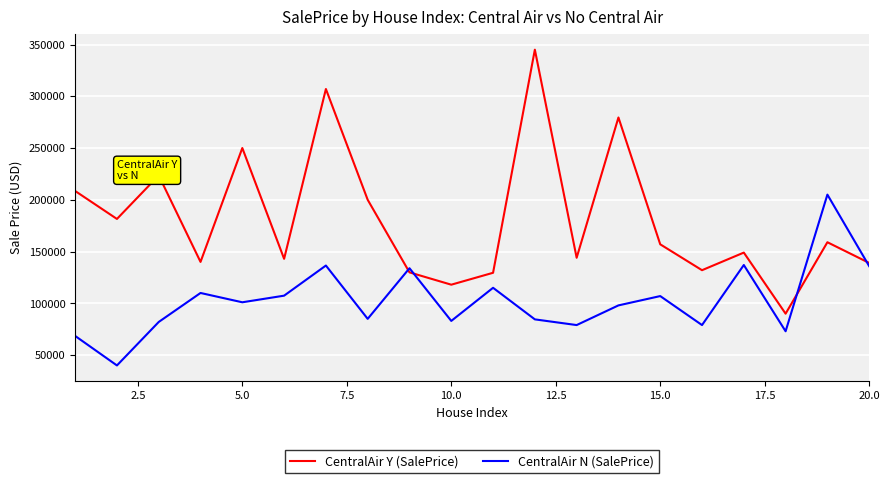

What is the smallest value displayed?

40000